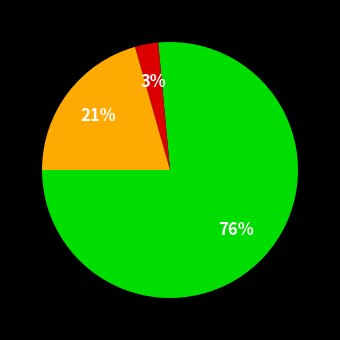

To the nearest percent, what is the average slice percentage?

33%